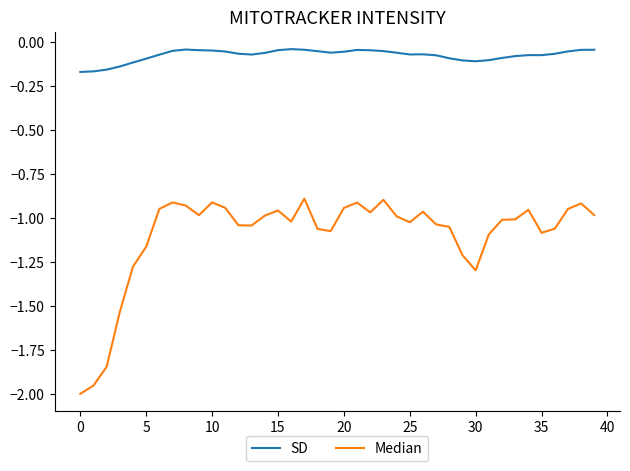

Rank the series by their average value, from highest to lowest.

SD, Median